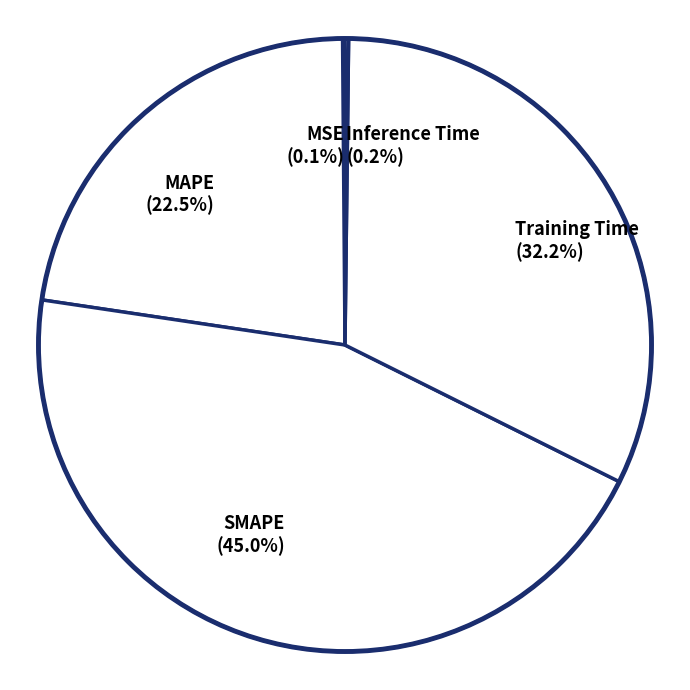

Is there any slice that represents more than half of the pie?

No